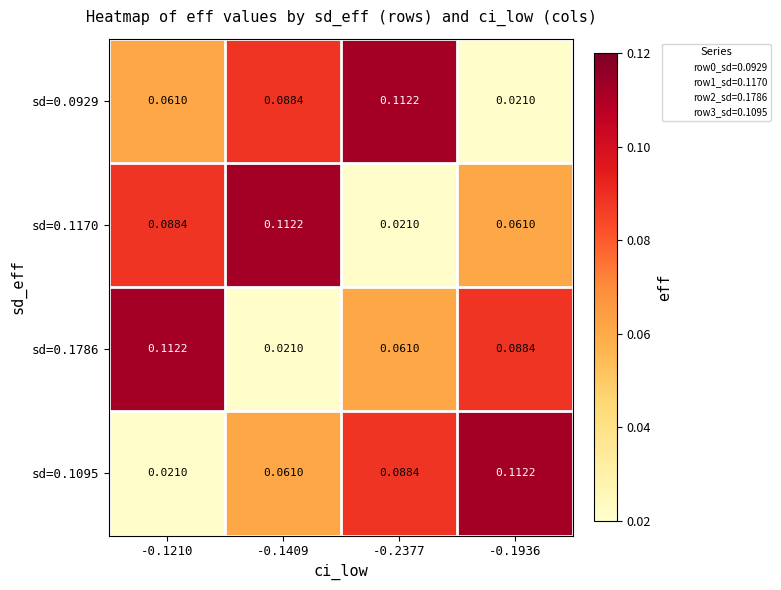

Is the value of sd=0.1170 at -0.2377 greater than the value of sd=0.0929 at -0.2377?

No